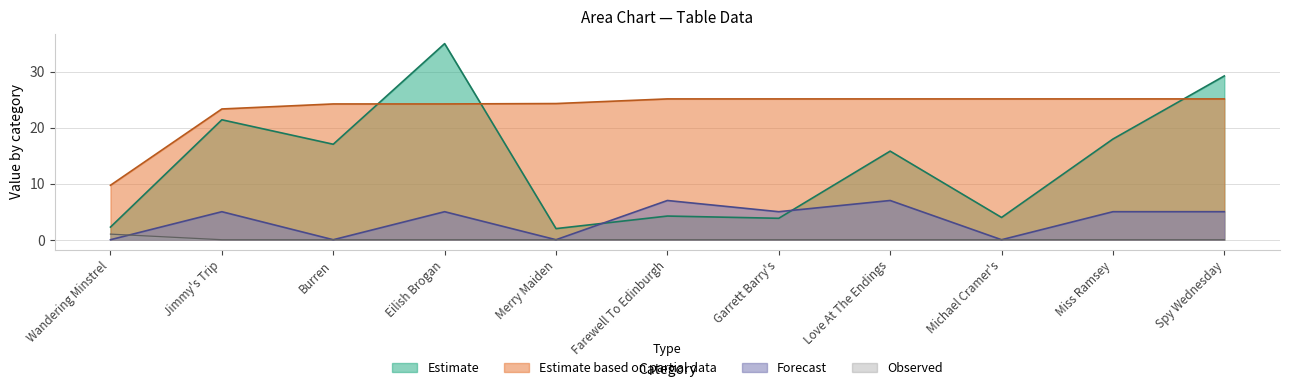

At which label does Estimate first exceed 15?

Jimmy's Trip